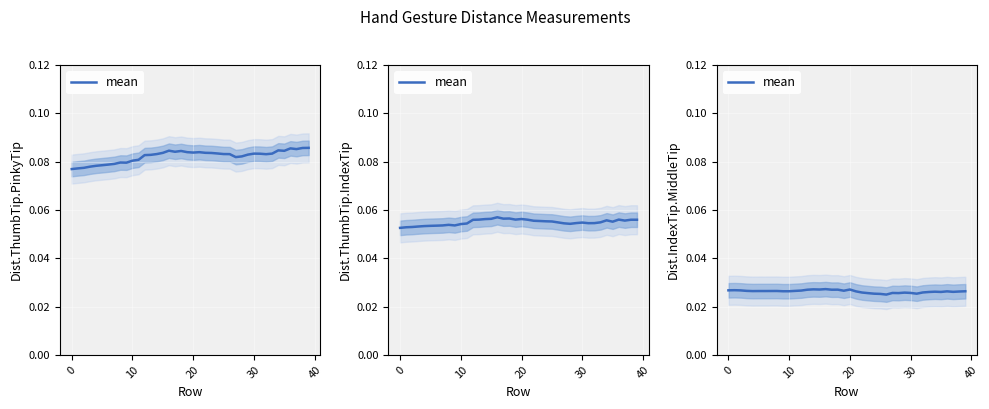

How many interior local valleys (lower than both neighbors) does the data have?

11